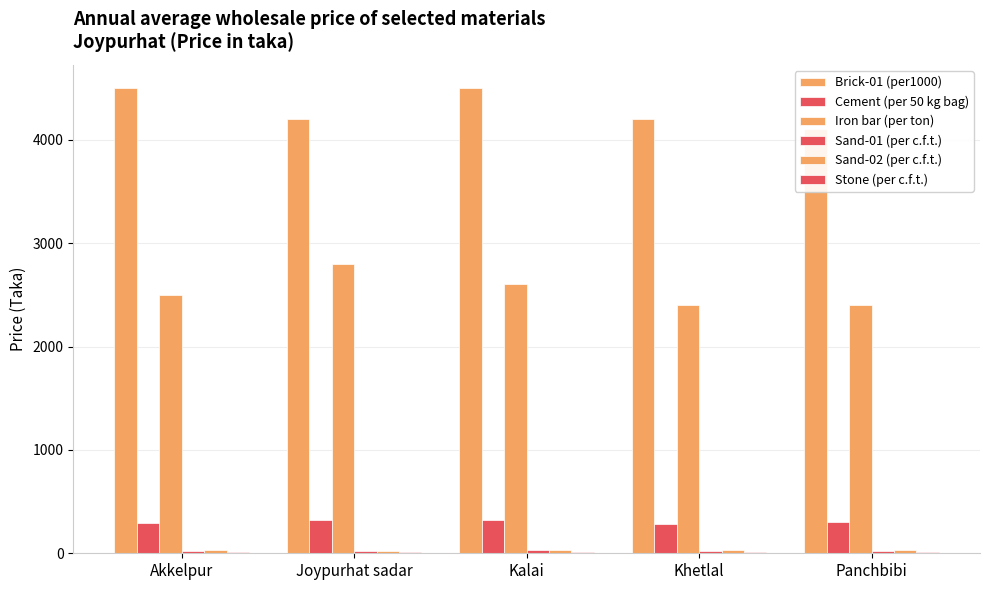

Does the chart contain stacked bars?

No